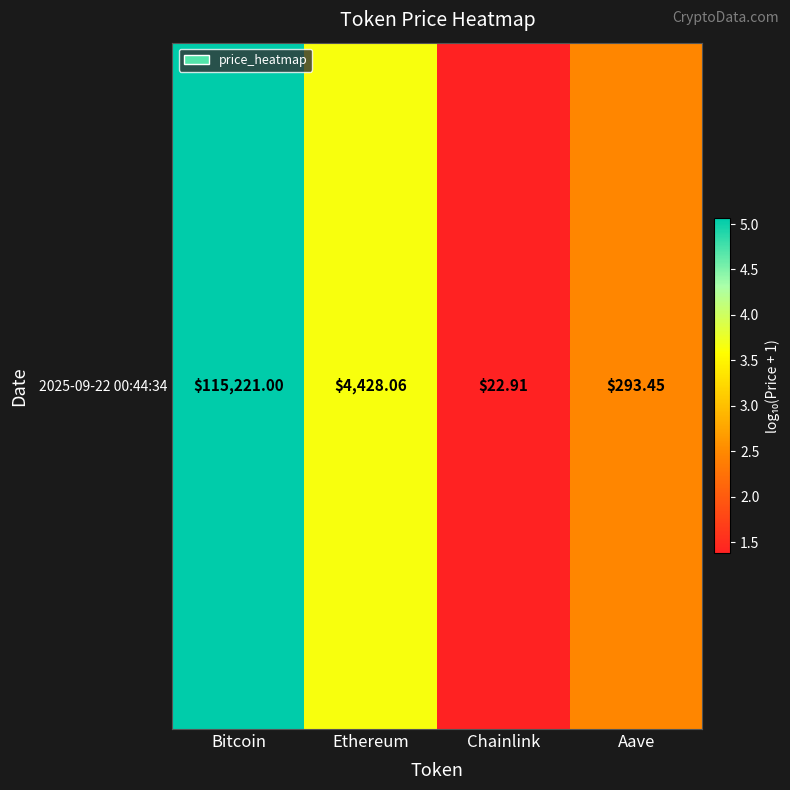

What is the sum of the values at Chainlink and Ethereum?

5.0